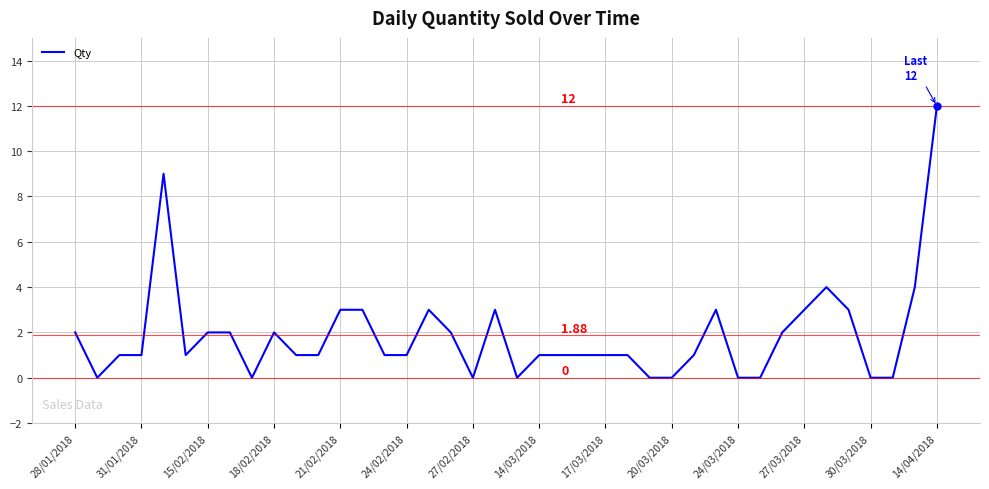

What is the difference between the second highest and second lowest values?

9